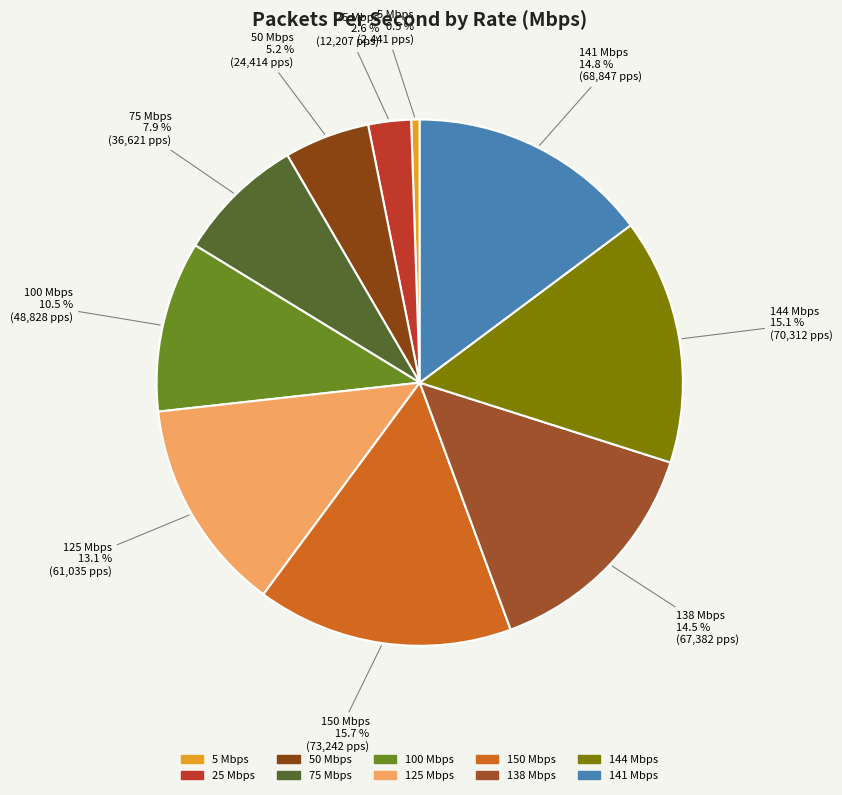

To the nearest percent, what is the combined percentage of 150 Mbps and 144 Mbps?

31%